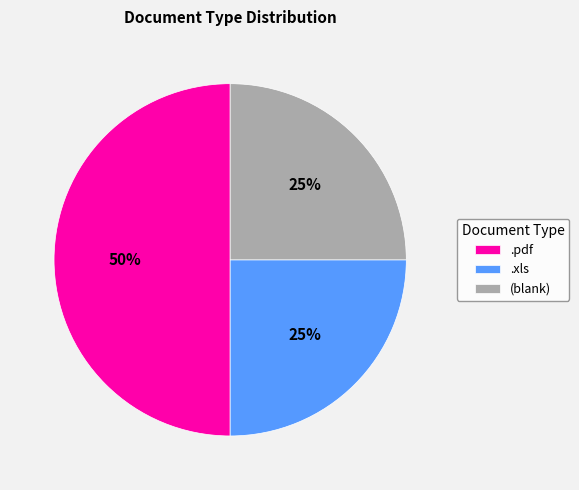

What percentage is the .pdf slice, to the nearest percent?

50%